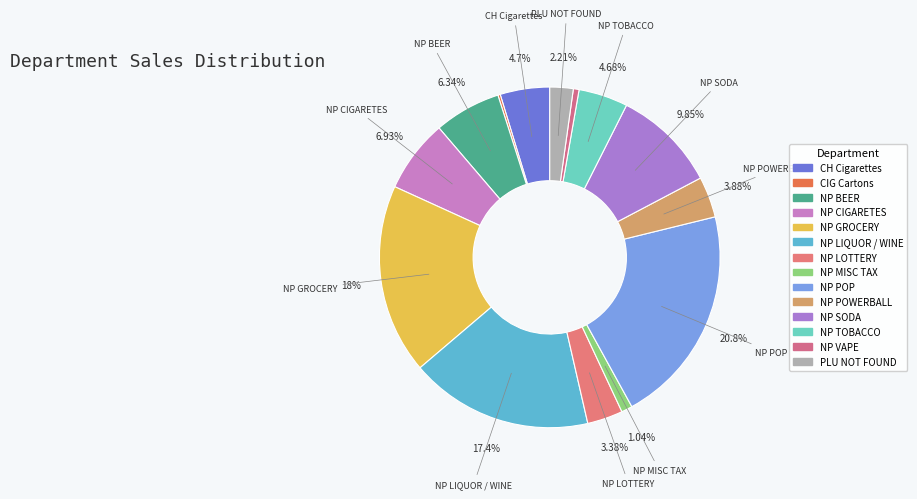

Is it true that NP LIQUOR / WINE is 17% of the pie?

True